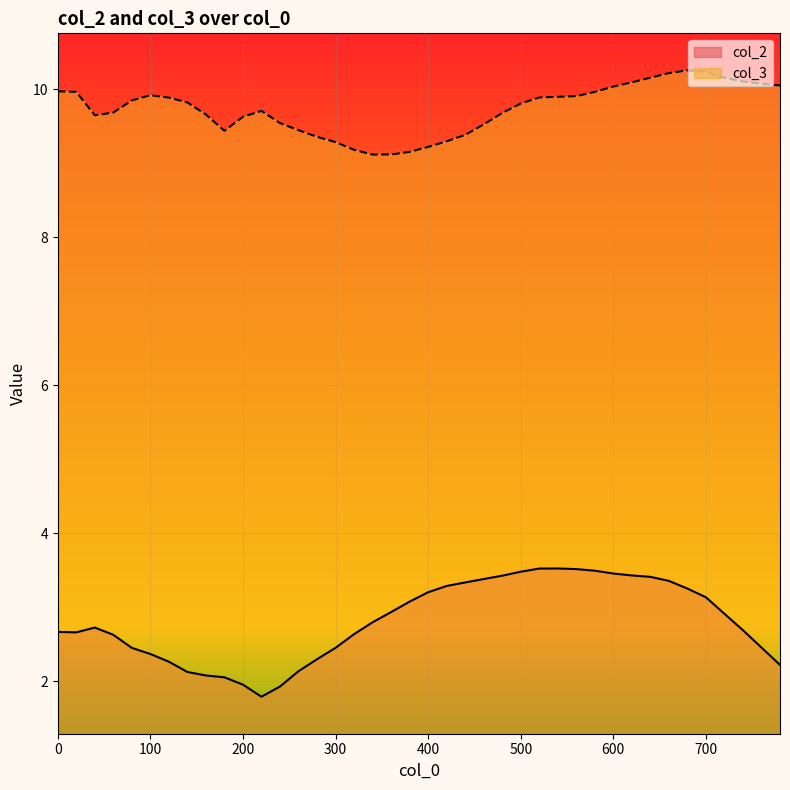

Does the chart display data point markers on the line(s)?

No